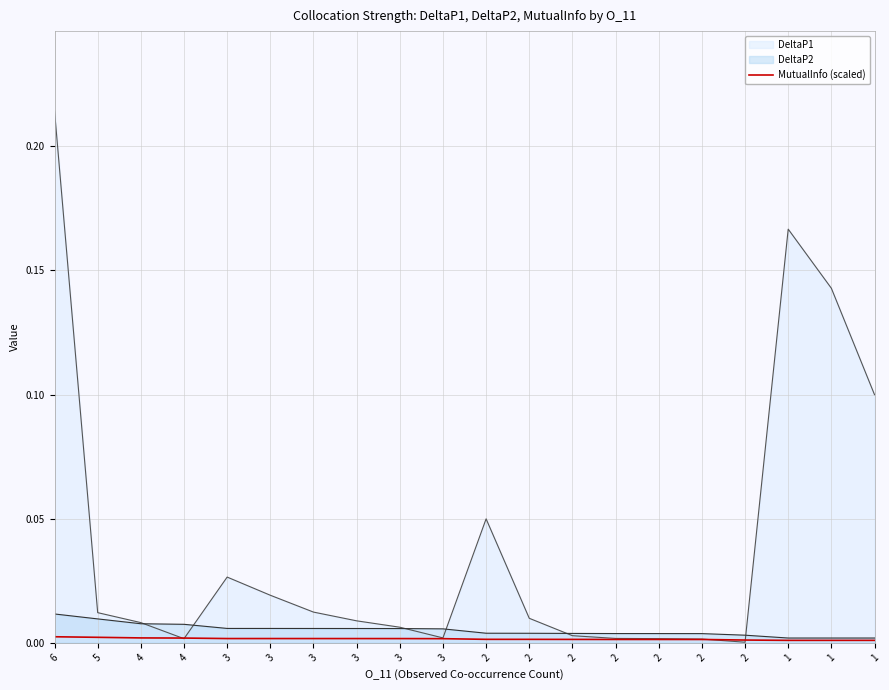

Where is the data nearest to the value 0?

1